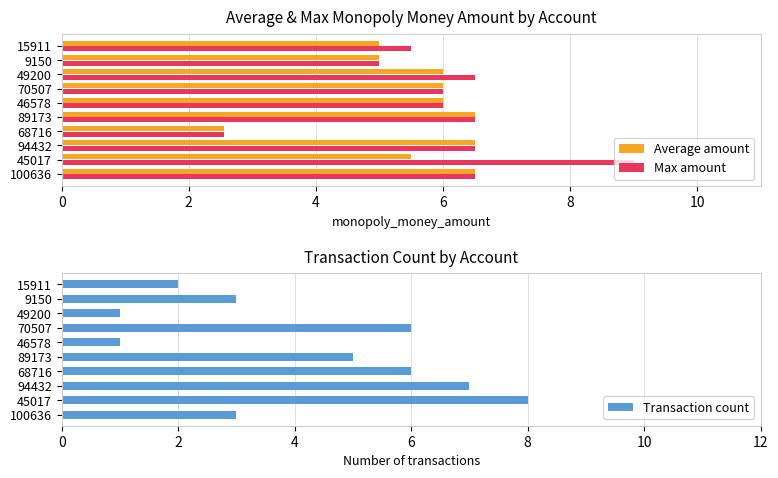

Which series has the widest spread of values?

Transaction count